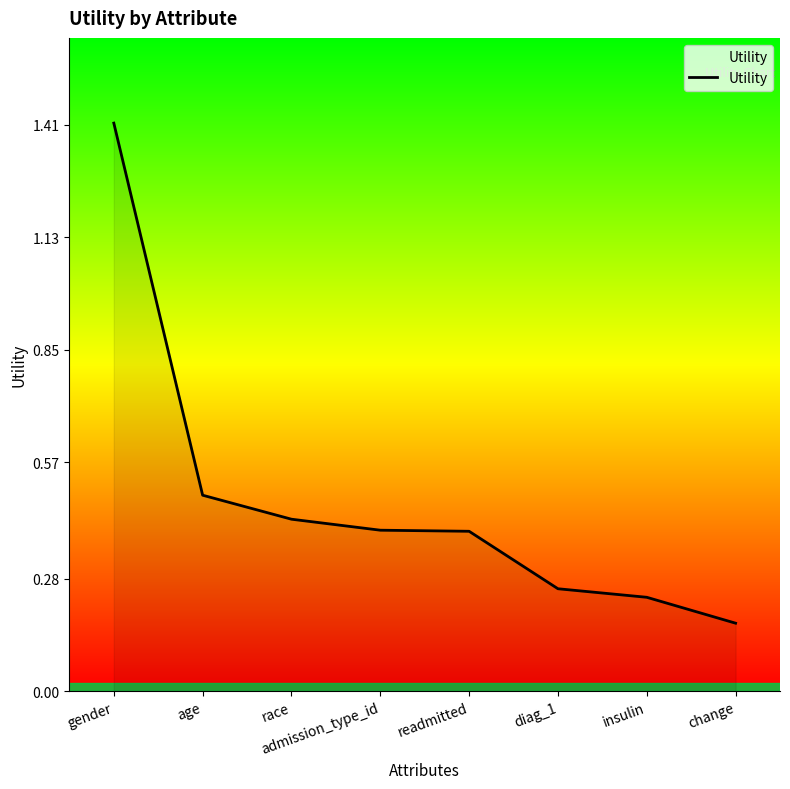

Is it true that the value at age is 0.2?

False